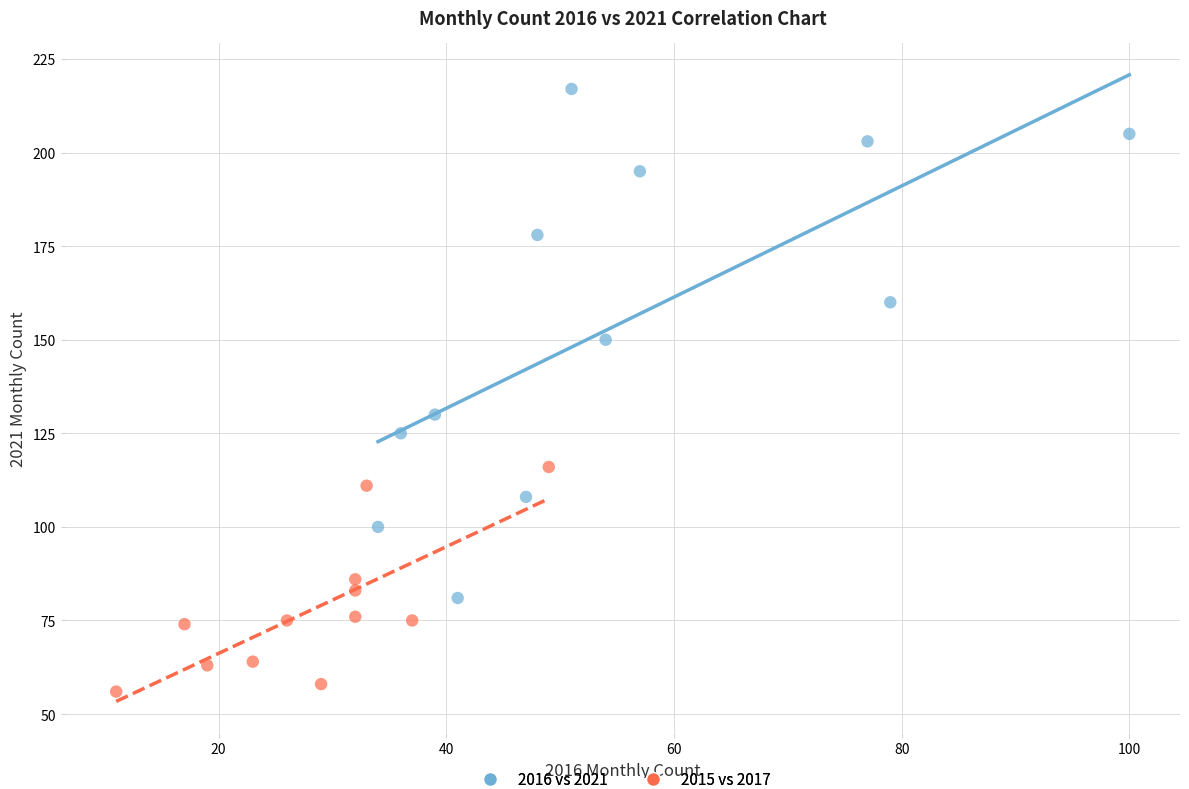

Which series reaches the minimum Y coordinate?

2015 vs 2017